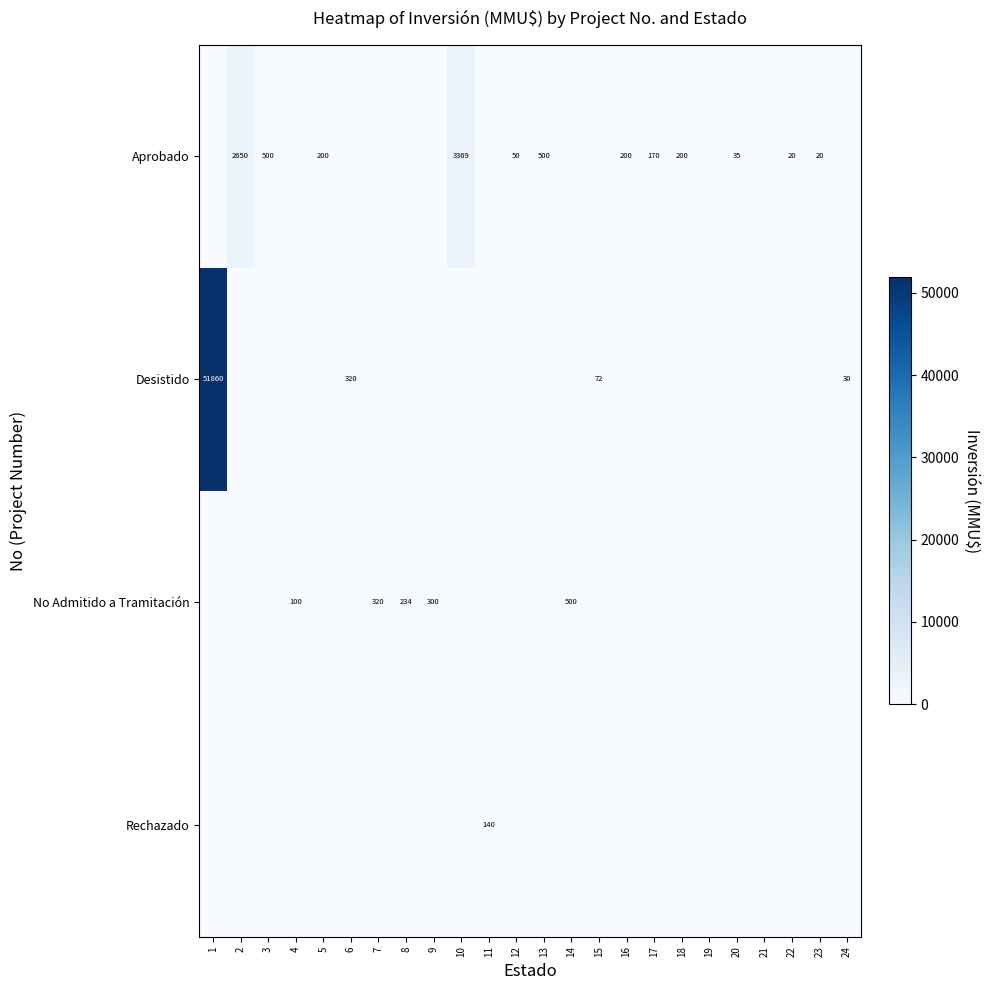

Is it true that Desistido equals 504 at 6?

False